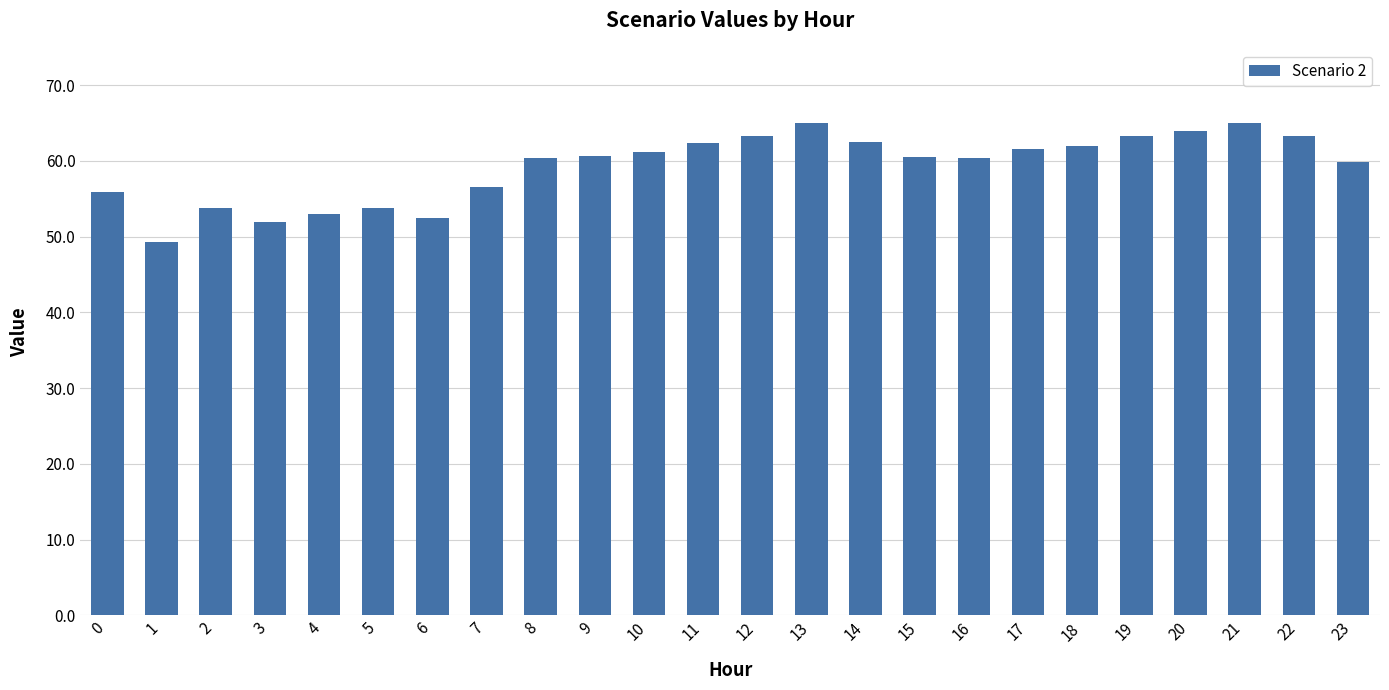

What is the greatest value displayed?

65.0